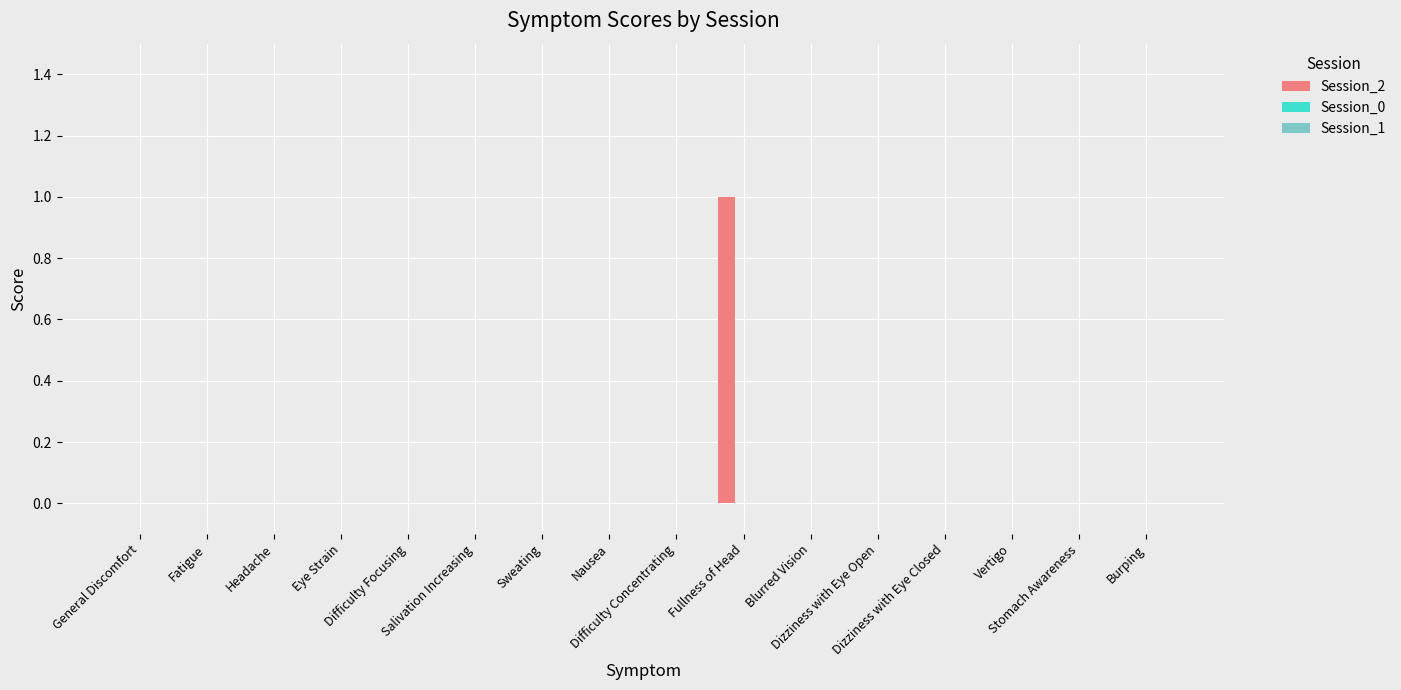

Are the bars horizontal?

No